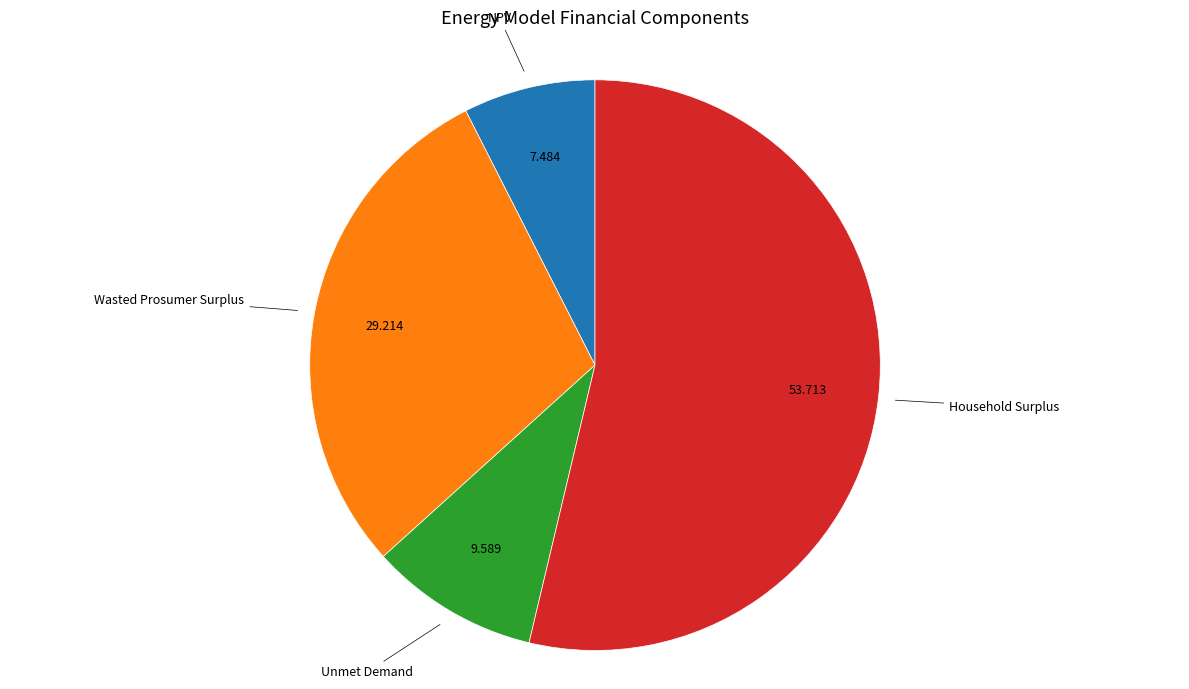

Is there a majority slice in this chart?

Yes